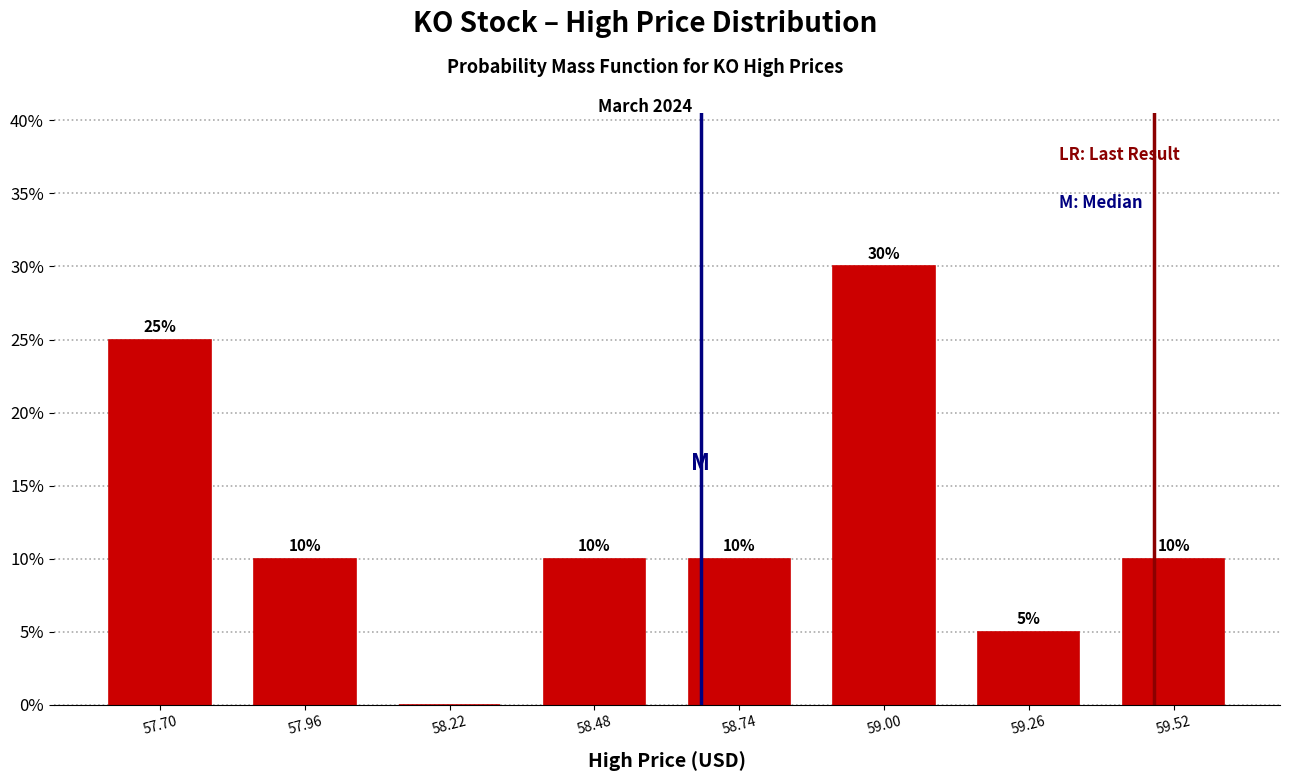

Which range on the x-axis has the tallest bar?

58.85 to 59.15